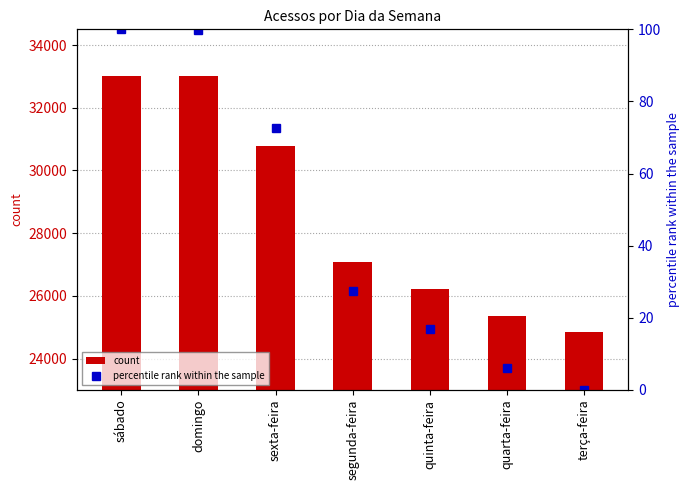

What is the greatest value displayed?

33005.0